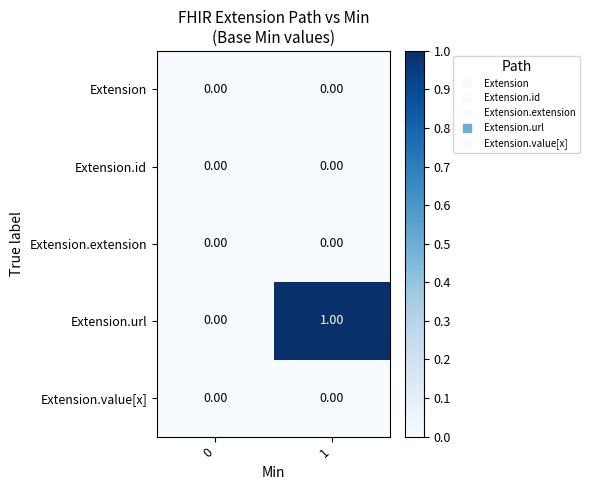

At which category is the sum across all series the highest?

1